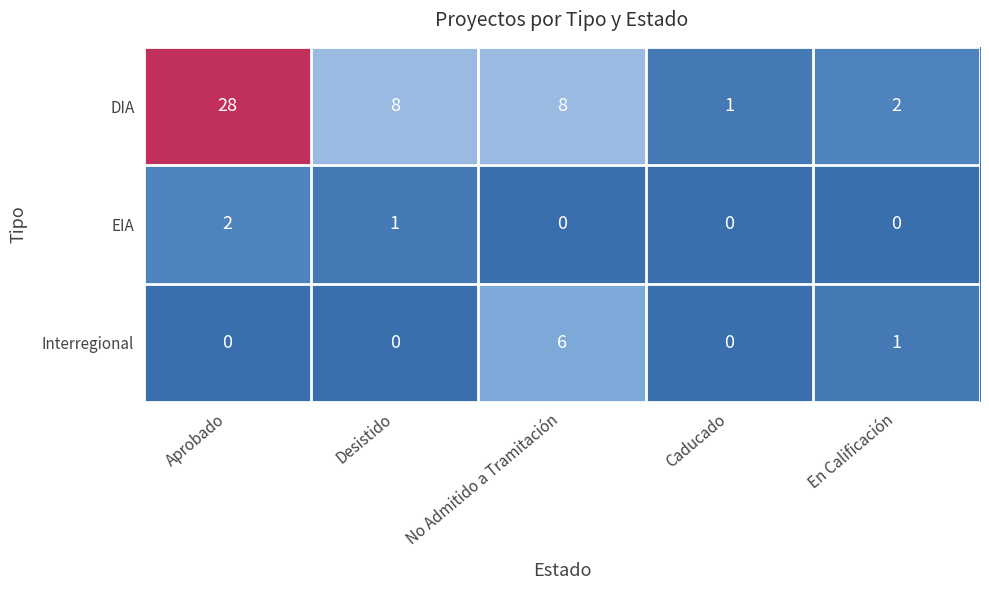

Count the number of data series in this chart.

3